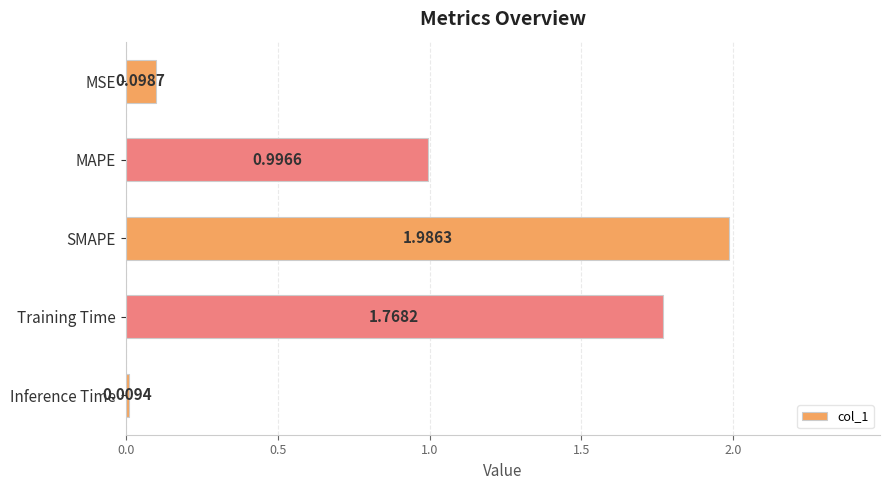

What is the change in value from SMAPE to MAPE?

-1.0